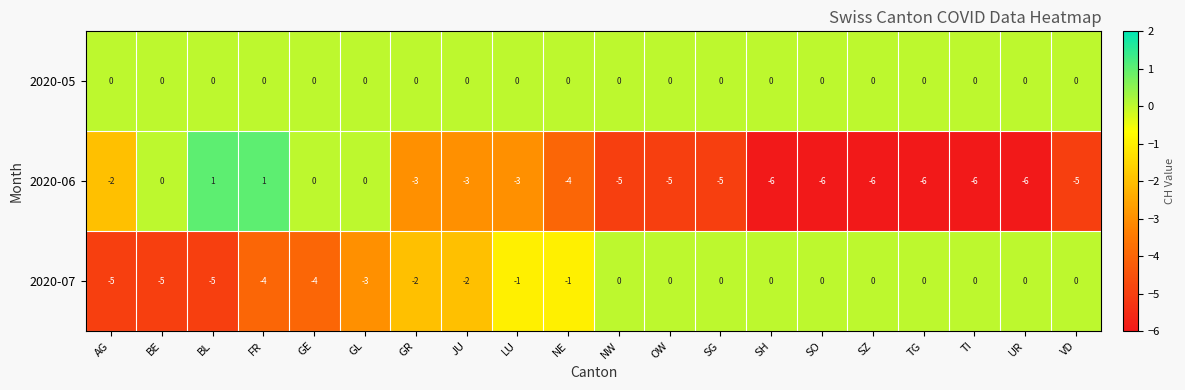

Which series has the widest spread of values?

2020-06